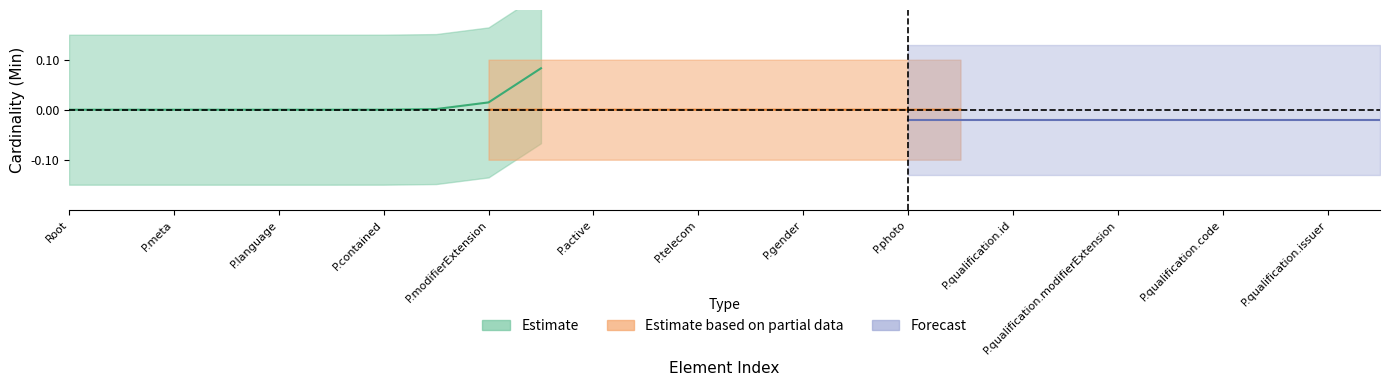

How many lines are shown in the chart?

2